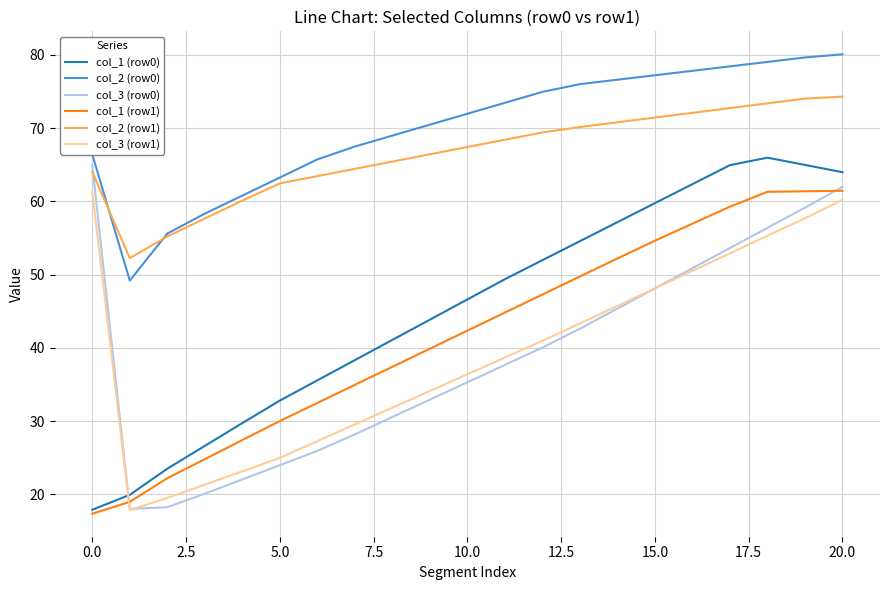

What is the highest value of the col_3 (row0) series?

64.9